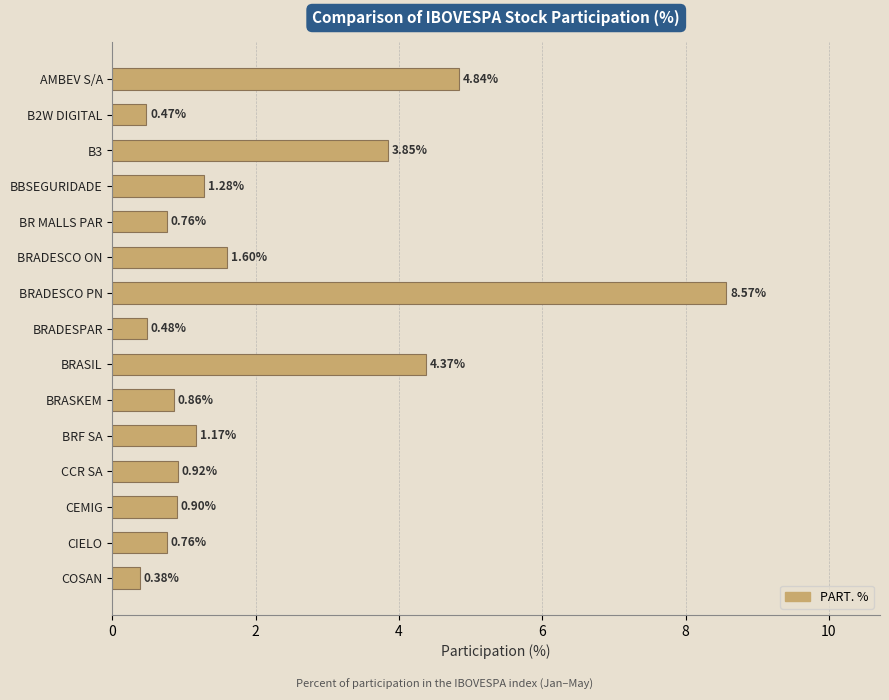

Approximately how many times larger is the value at BRADESCO ON compared to AMBEV S/A?

0.3